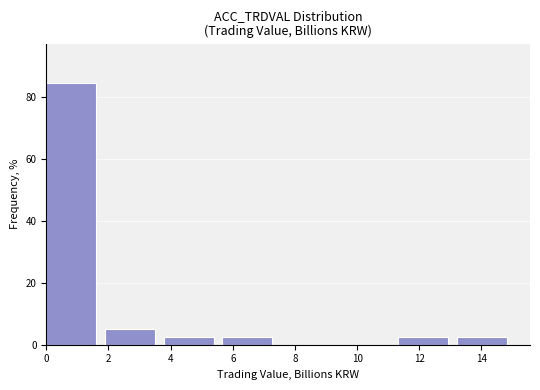

What is the height of the bar covering 5.6 to 7.6 on the x-axis? Neither the bar edges nor the heights are printed on the chart, so give them approximately, as read against the axes.

2